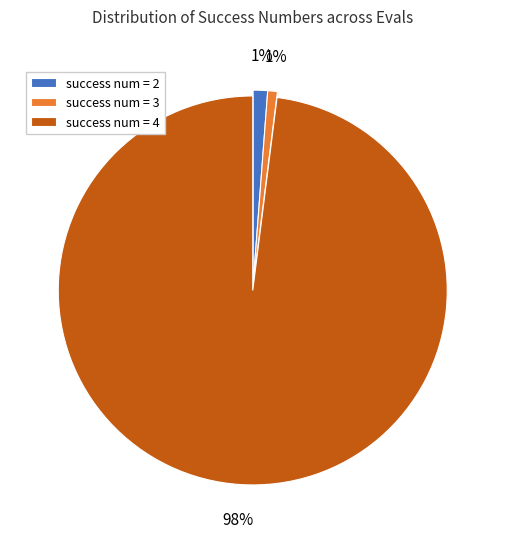

Is the sum of success num = 2 and success num = 4 greater than half?

Yes